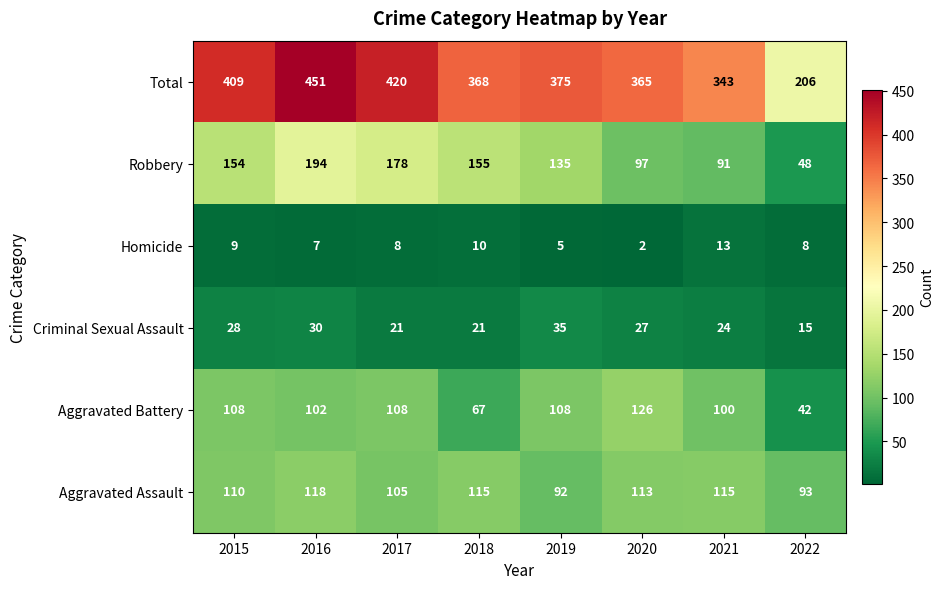

Count the Criminal Sexual Assault values in the range 21 to 30.

6